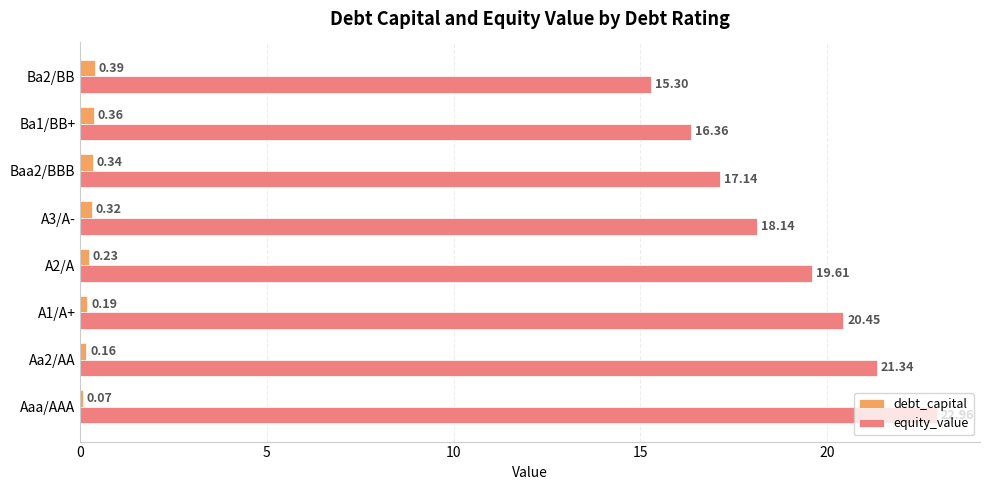

Which category has the highest value across all series?

Aaa/AAA